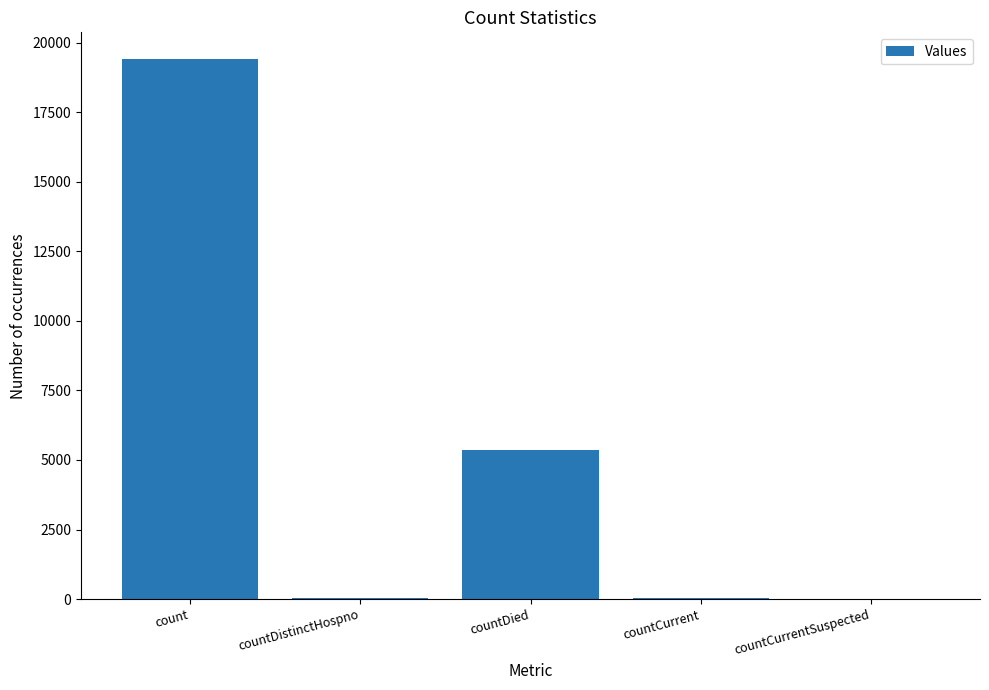

What is the change in value from countCurrent to countCurrentSuspected?

-51